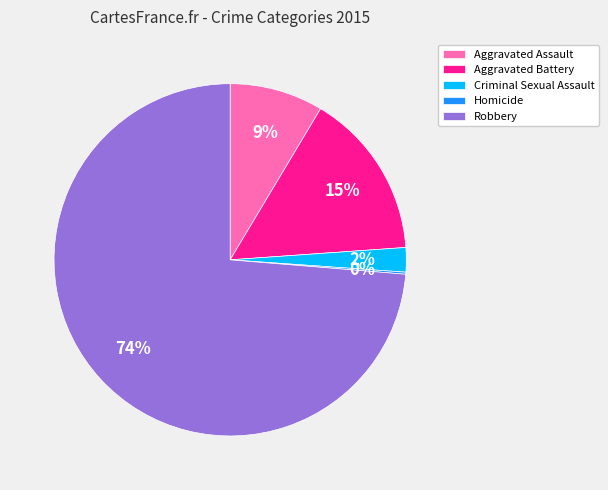

What is the largest slice in the pie chart?

Robbery